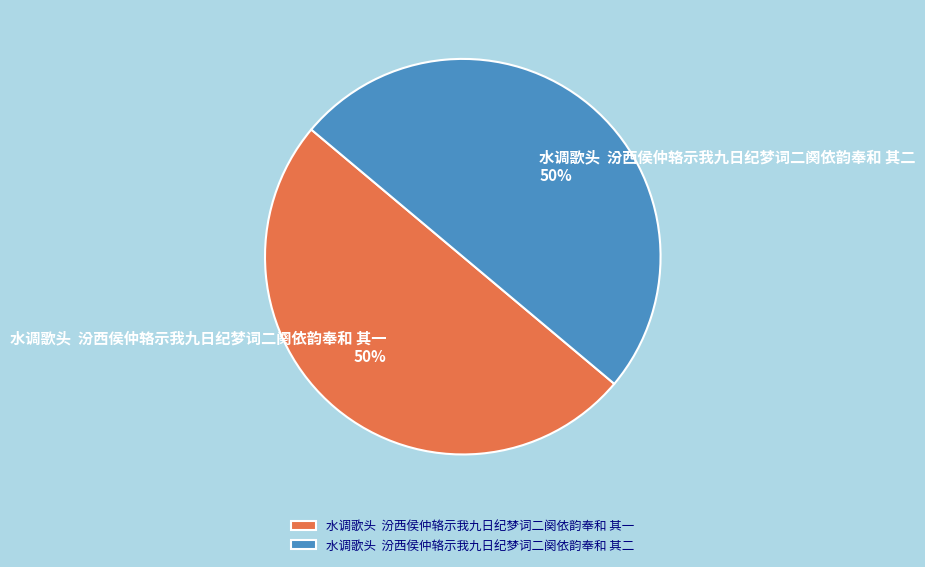

To the nearest percent, what is the average slice percentage?

50%